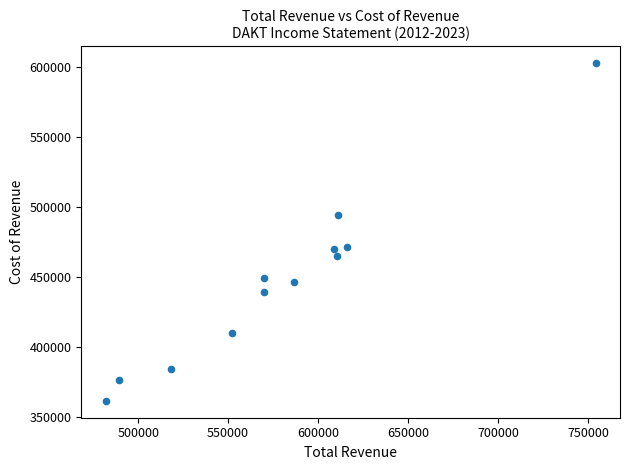

What is the range of X values (max minus min)?

272200